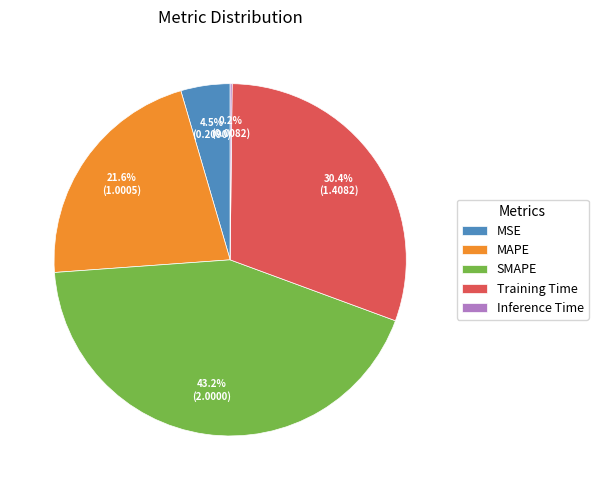

Does MSE represent more than half of the total?

No